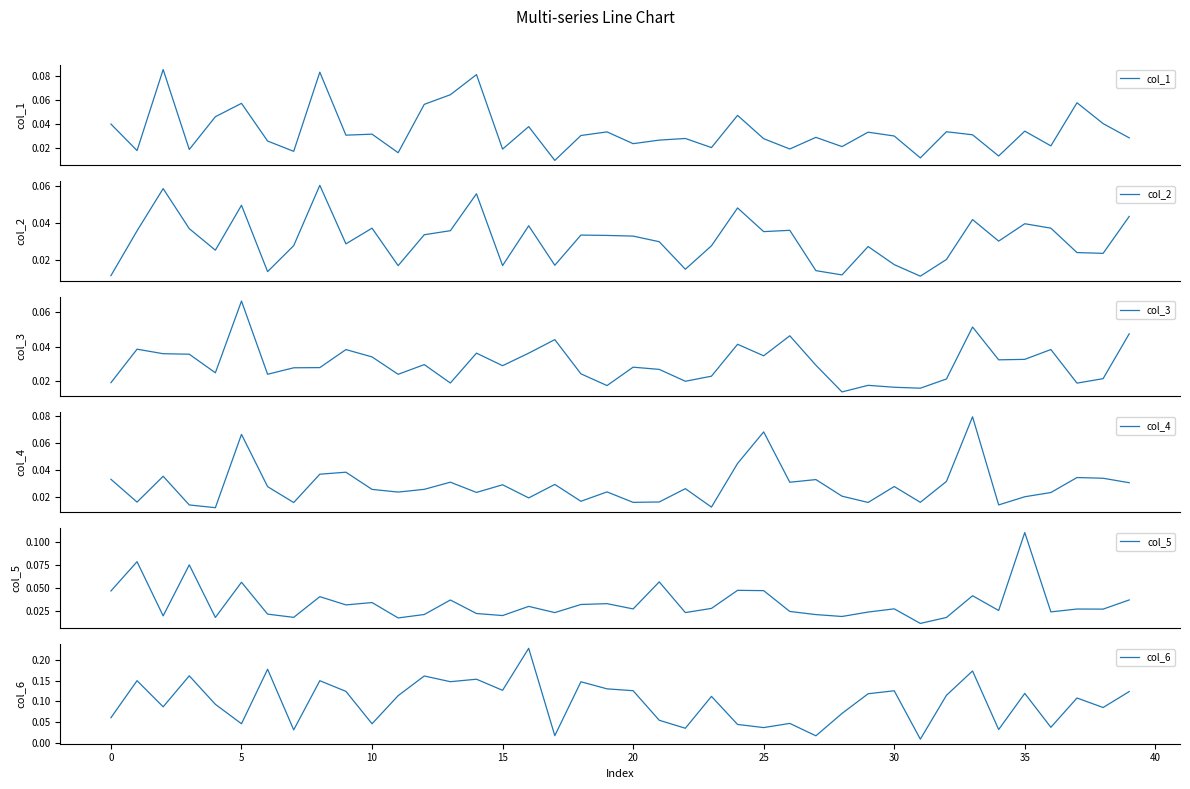

At which category does the chart reach its minimum across all series?

31